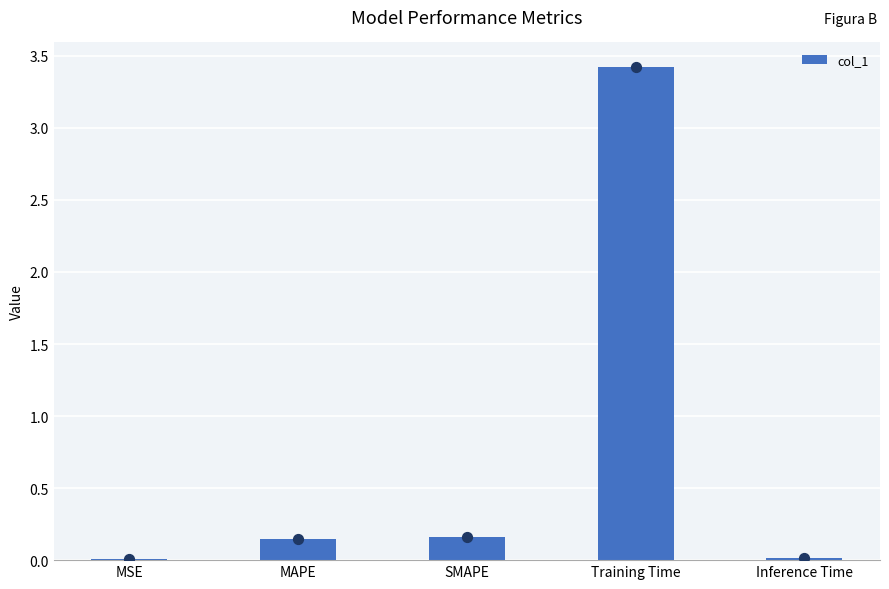

Which has a higher value, MSE or Inference Time?

Inference Time